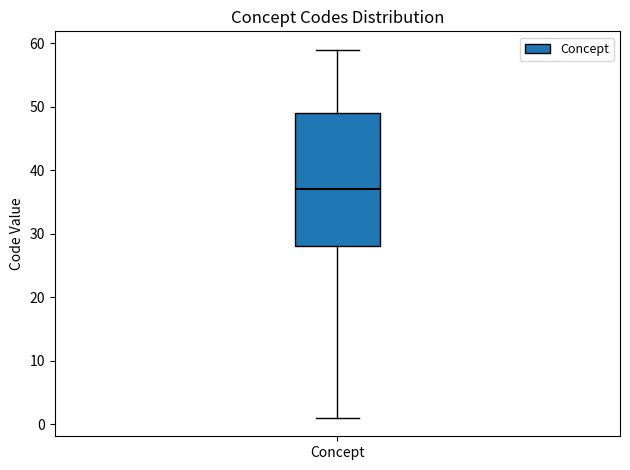

Where does the lower whisker of the box for Concept end on the y-axis? The values are not printed on the chart, so give them approximately, as read against the axis.

1